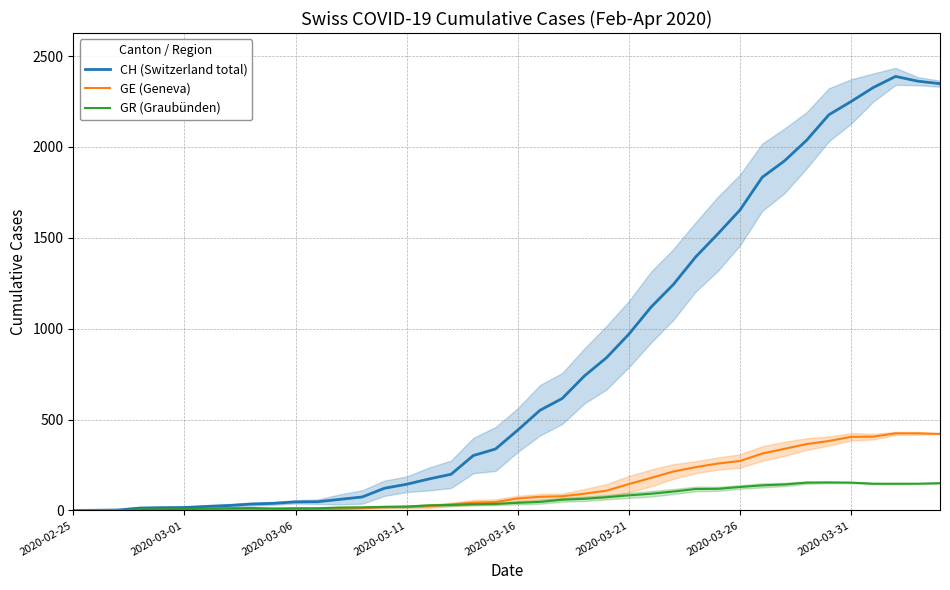

Is it true that CH (Switzerland total) equals 213 at 2020-03-16?

False